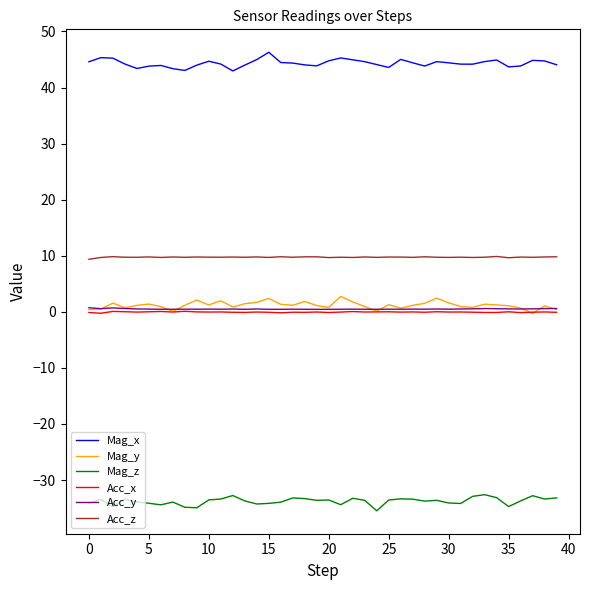

Which series has the largest total across all categories?

Mag_x